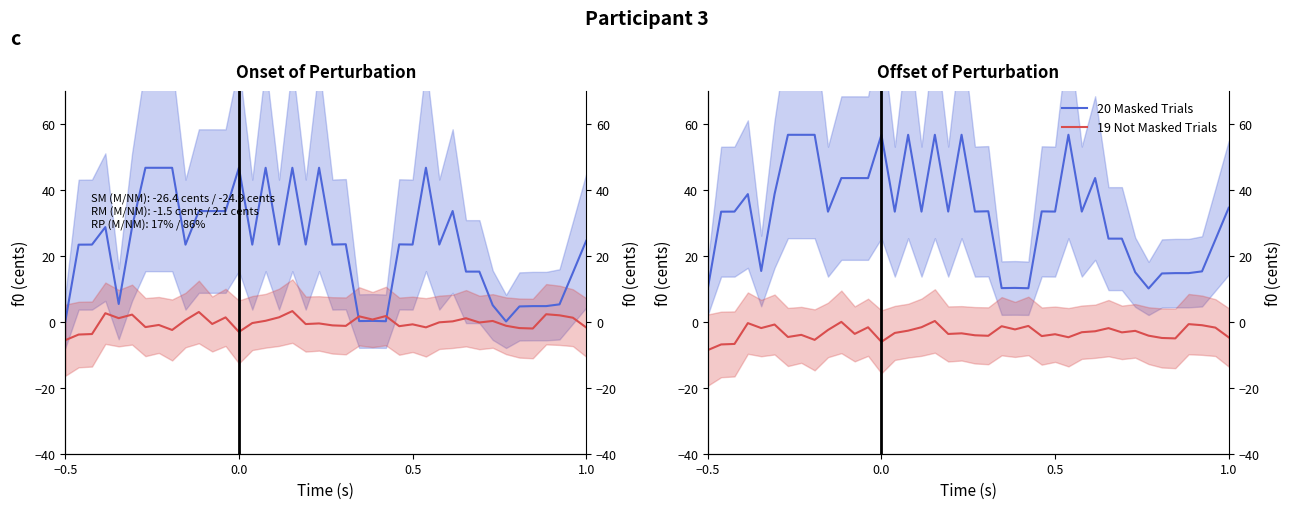

True or false: 19 Not Masked Trials and 20 Masked Trials intersect in this chart.

False